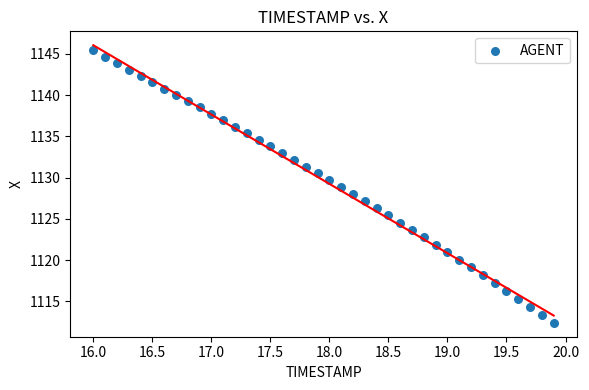

What is the range of X values (max minus min)?

3.9